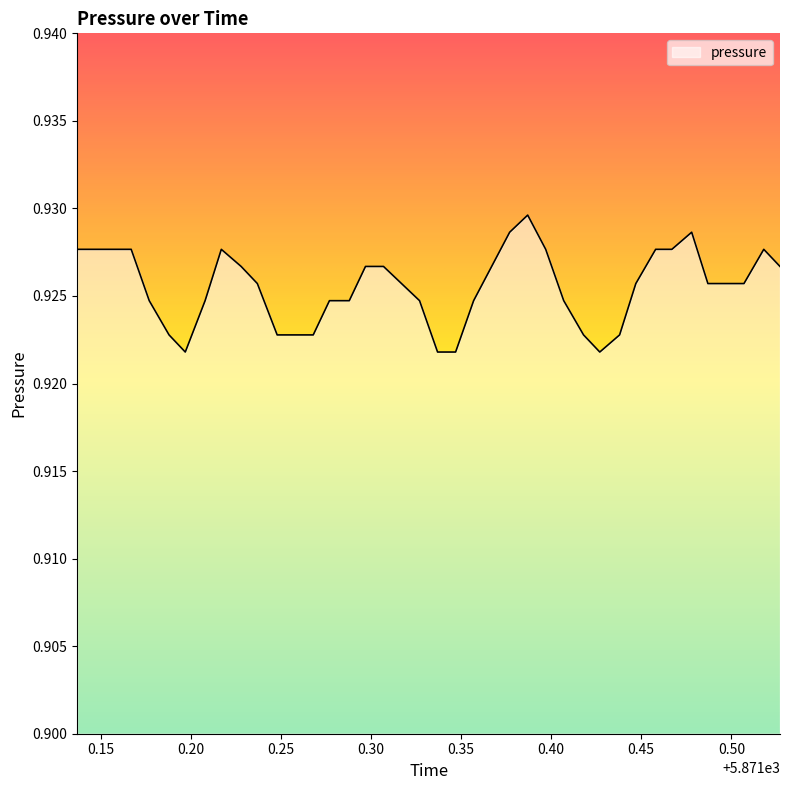

How many interior local valleys (lower than both neighbors) does the data have?

2